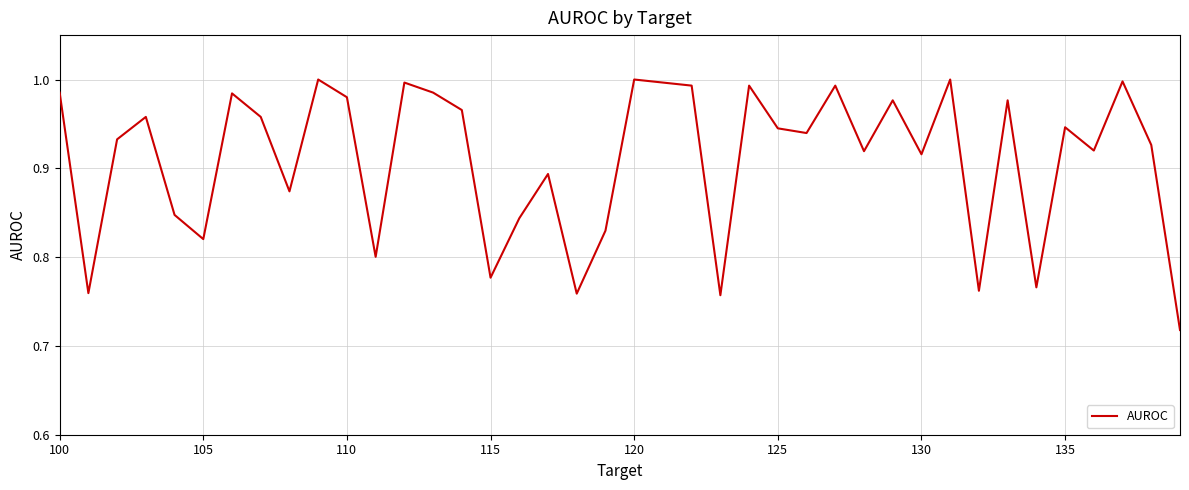

What is the difference between the maximum and minimum values?

0.3